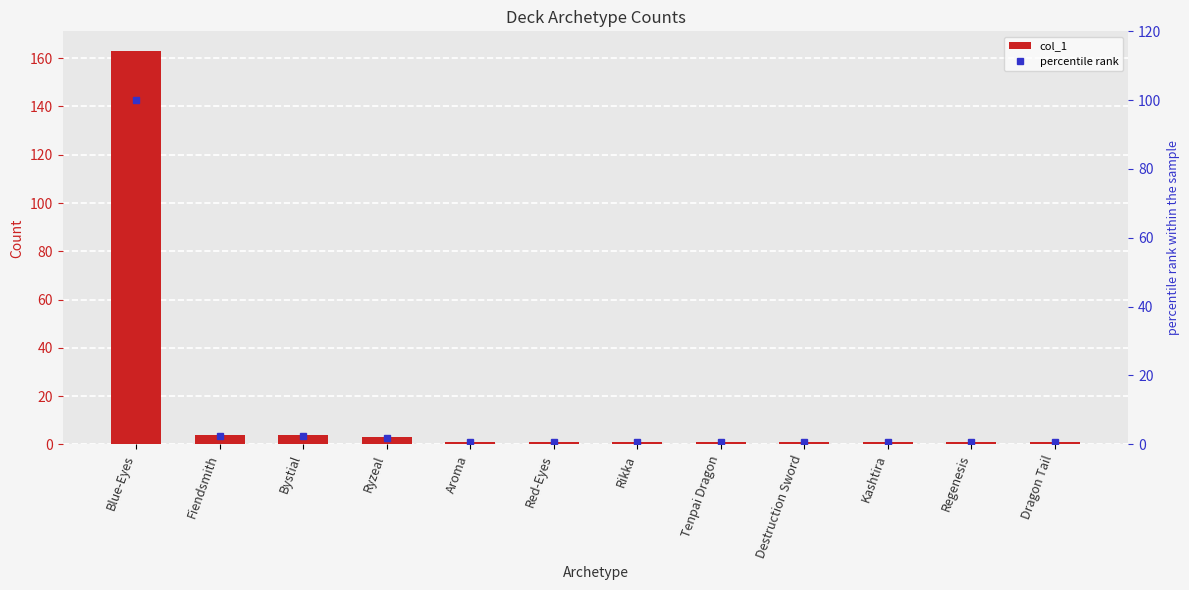

What is the label of the 8th bar from the right?

Aroma